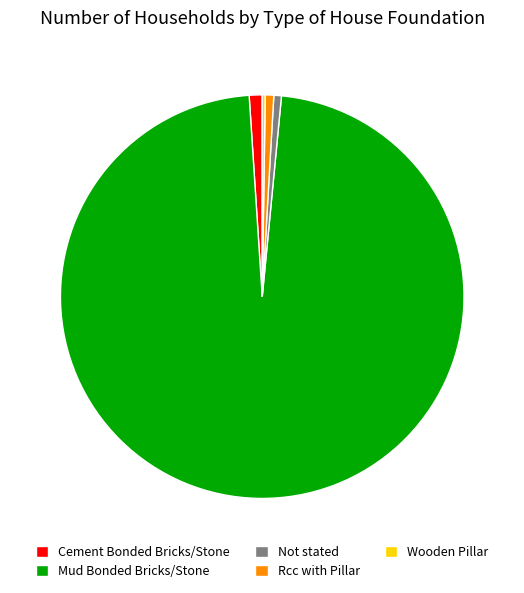

What is the largest slice in the pie chart?

Mud Bonded Bricks/Stone